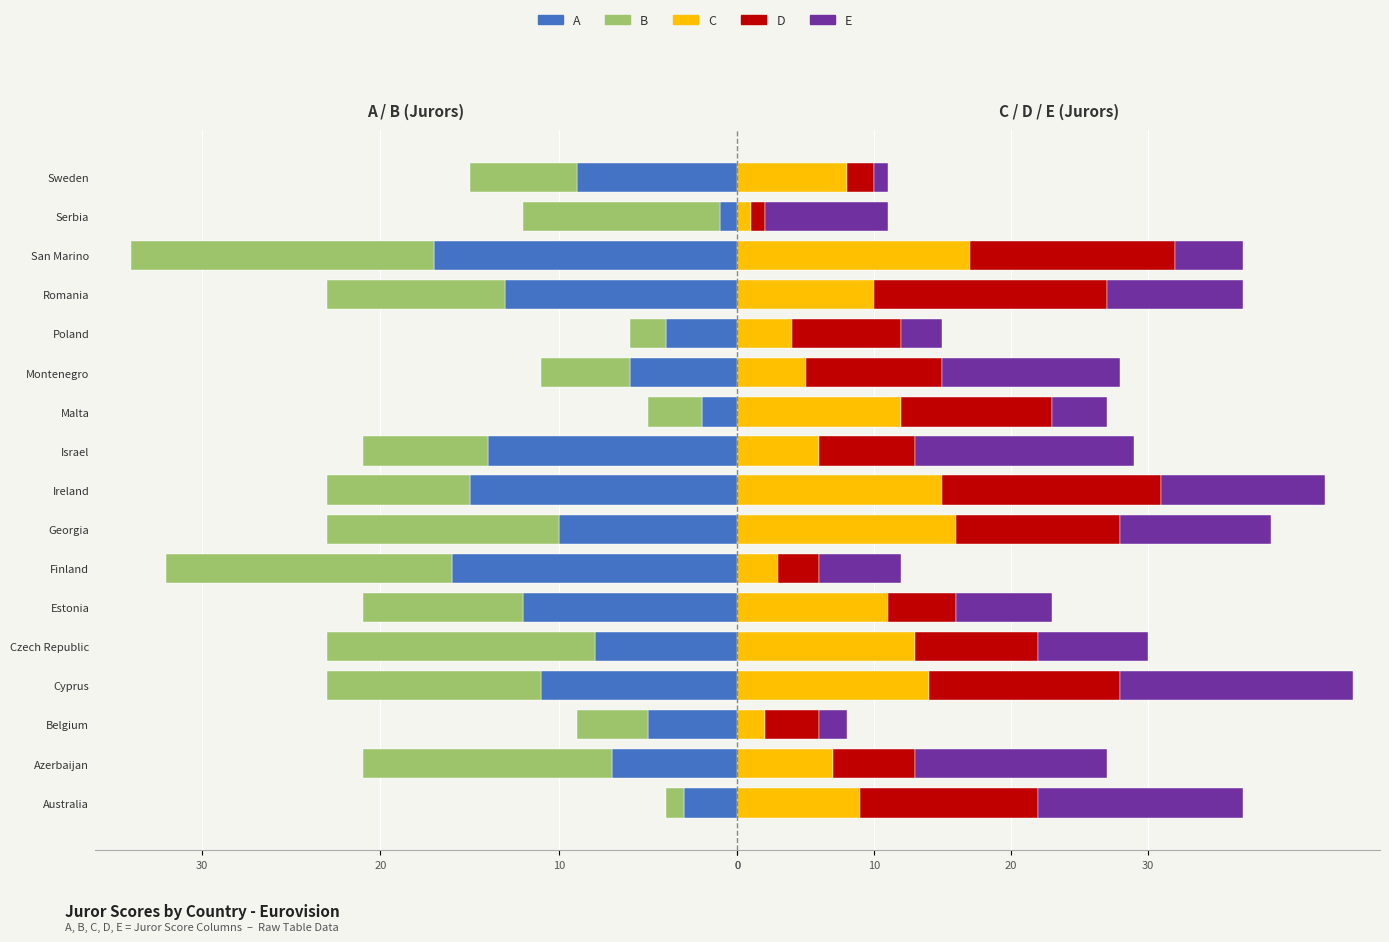

What is the value of the C bar at the 7th from the left?

3